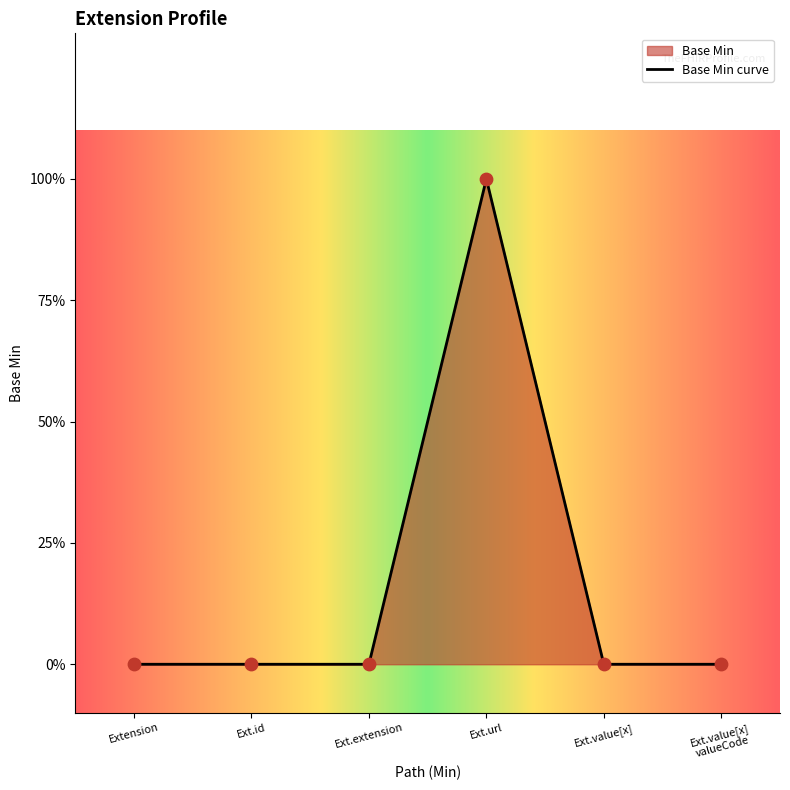

Which has a higher value, Ext.value[x] valueCode or Ext.extension?

Ext.value[x] valueCode